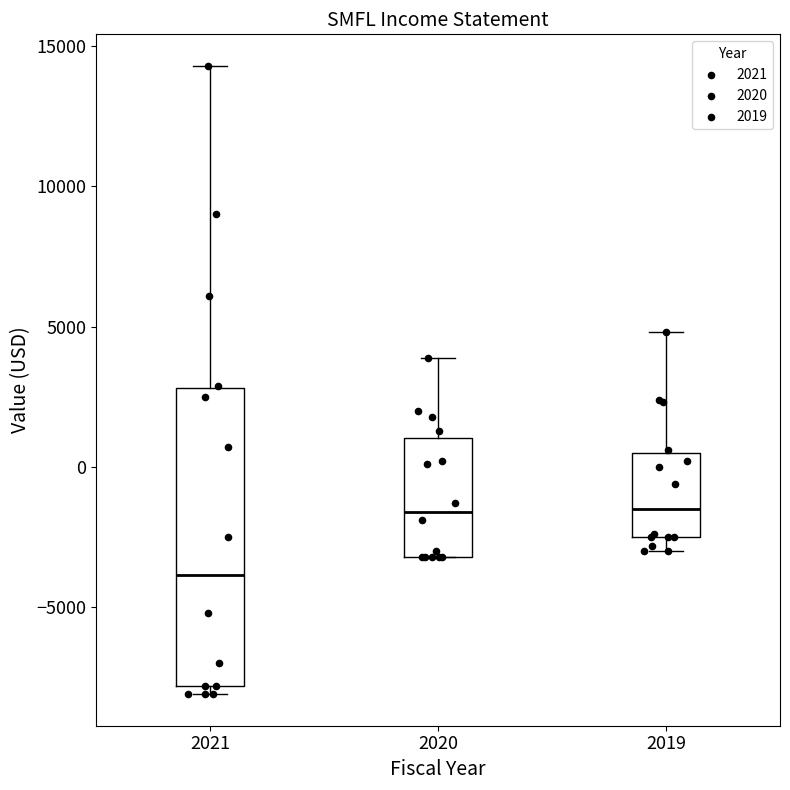

Where does the upper whisker of the box at x = 2021 end on the y-axis? The values are not printed on the chart, so give them approximately, as read against the axis.

14500